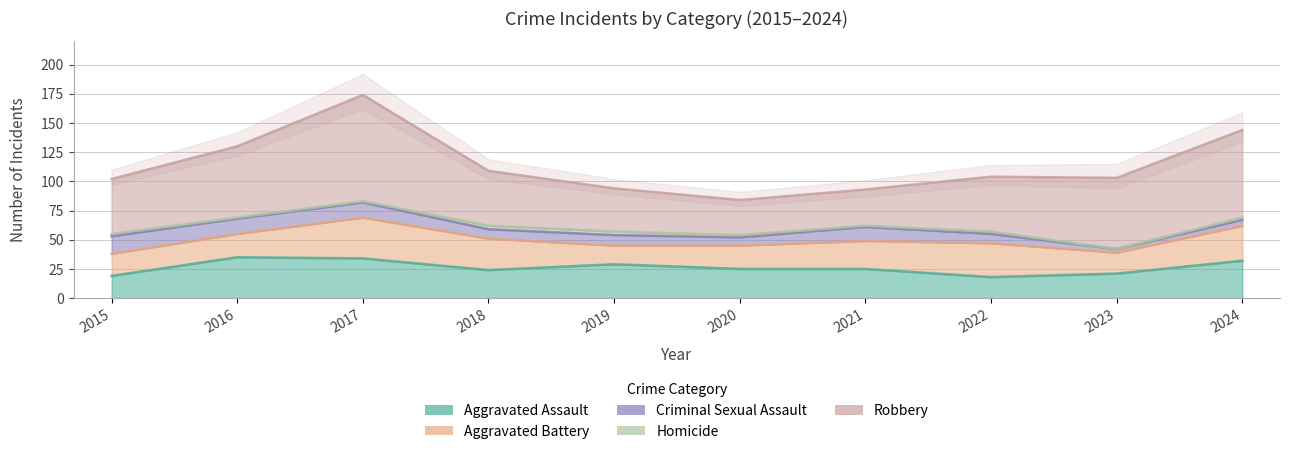

Reading left to right, list all the values displayed in this chart.

Aggravated Assault: 2015=19	2016=35	2017=34	2018=24	2019=29	2020=25	2021=25	2022=18	2023=21	2024=32
Aggravated Battery: 2015=19	2016=20	2017=35	2018=27	2019=16	2020=20	2021=24	2022=29	2023=18	2024=30
Criminal Sexual Assault: 2015=15	2016=13	2017=13	2018=8	2019=9	2020=7	2021=12	2022=8	2023=3	2024=5
Homicide: 2015=2	2016=1	2017=1	2018=3	2019=3	2020=2	2021=1	2022=2	2023=0	2024=2
Robbery: 2015=47	2016=61	2017=91	2018=47	2019=37	2020=30	2021=31	2022=47	2023=61	2024=75